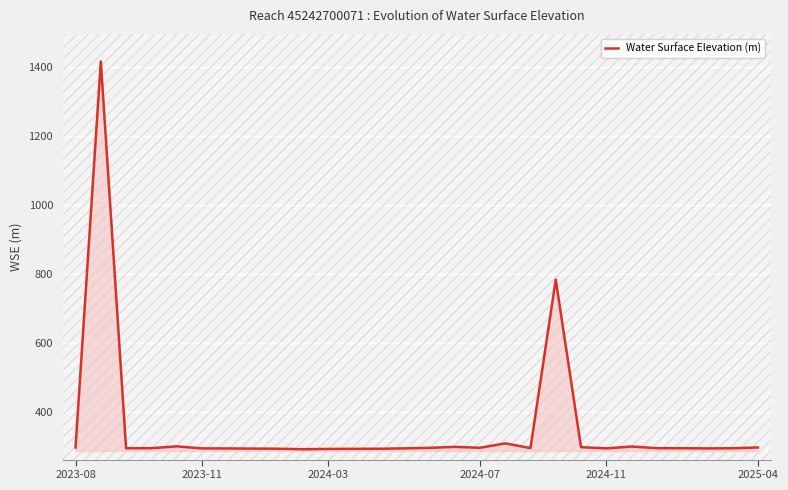

What is the value of the 5th point from the left?

299.0